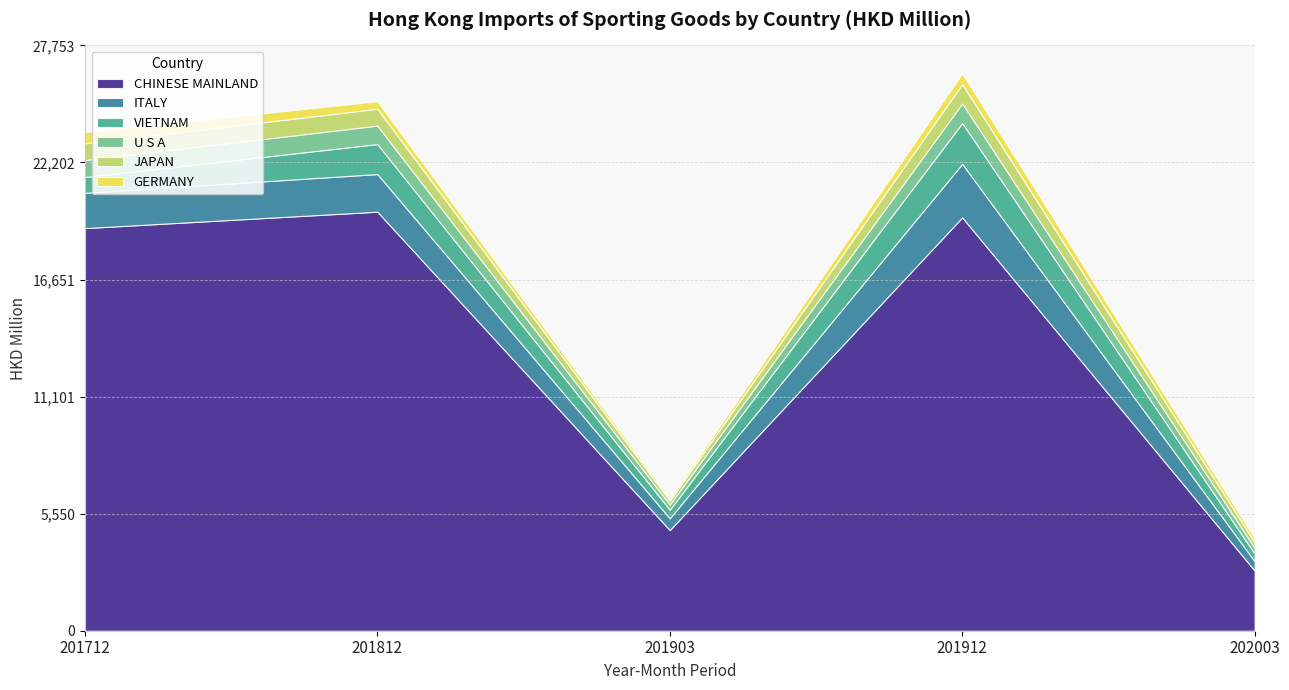

The CHINESE MAINLAND series shows 6291.5 at 201903. True or false?

False